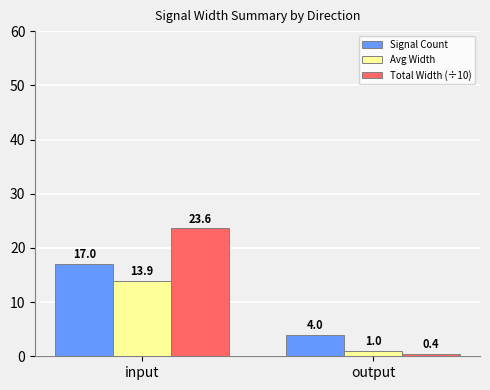

Is the value of Avg Width at input greater than the value of Signal Count at input?

No